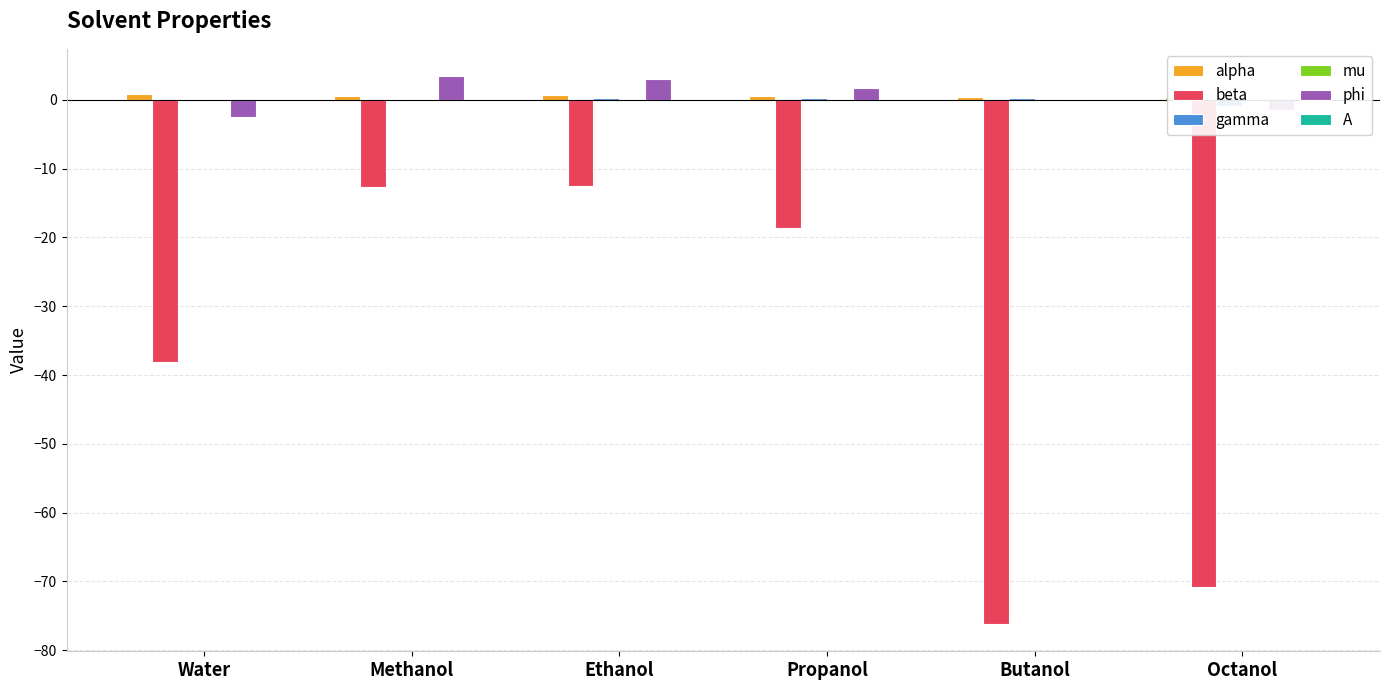

Is it true that alpha equals 0.6 at Propanol?

True